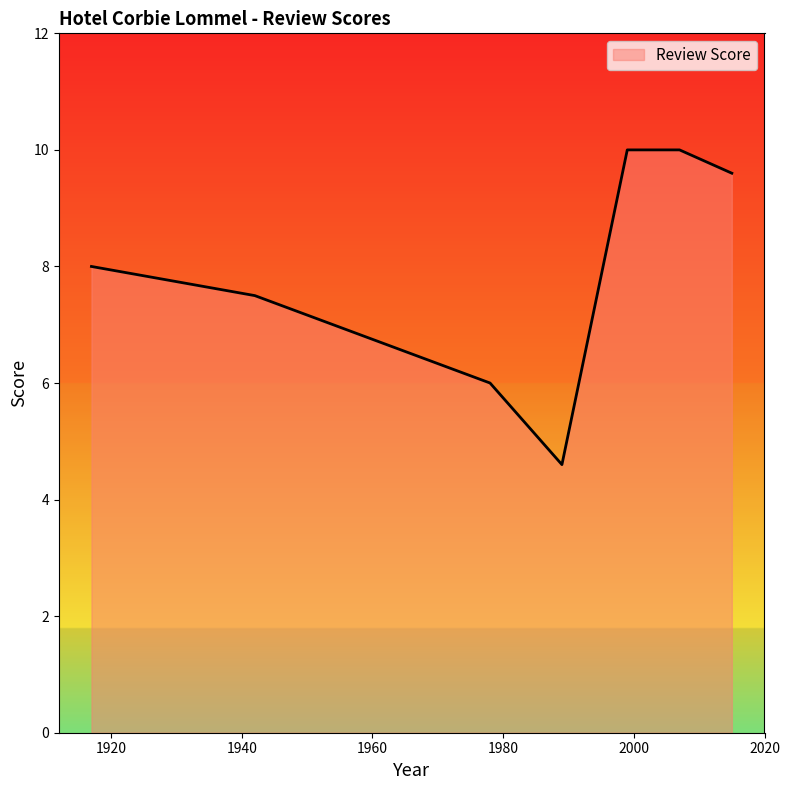

What is the difference between the maximum and minimum values?

5.4